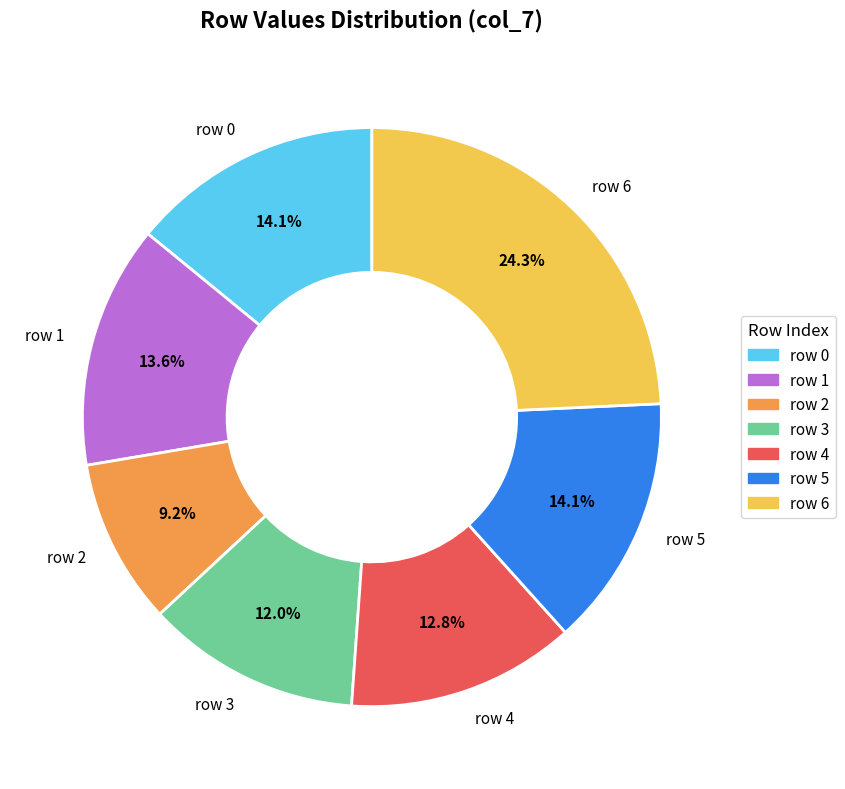

To the nearest percent, what percentage of the pie is row 3?

12%